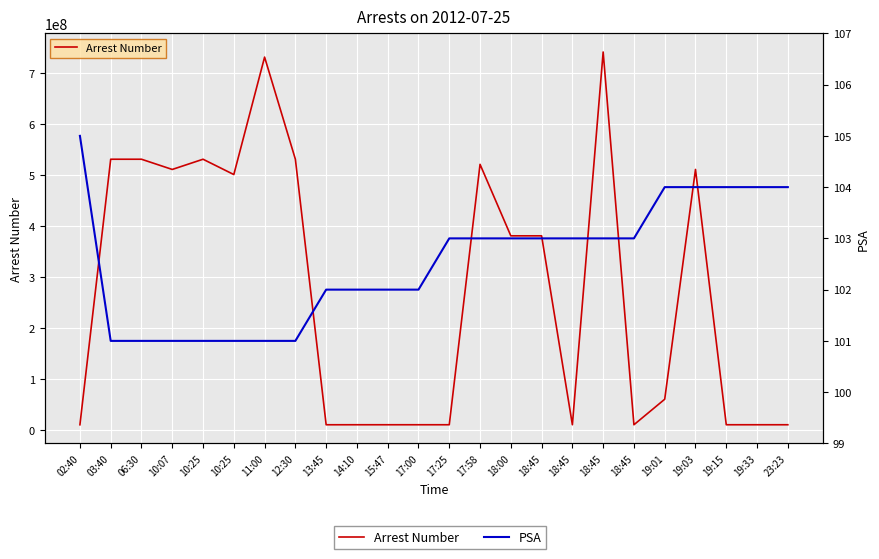

Rank the series at 15:47 from highest to lowest value.

Arrest Number, PSA